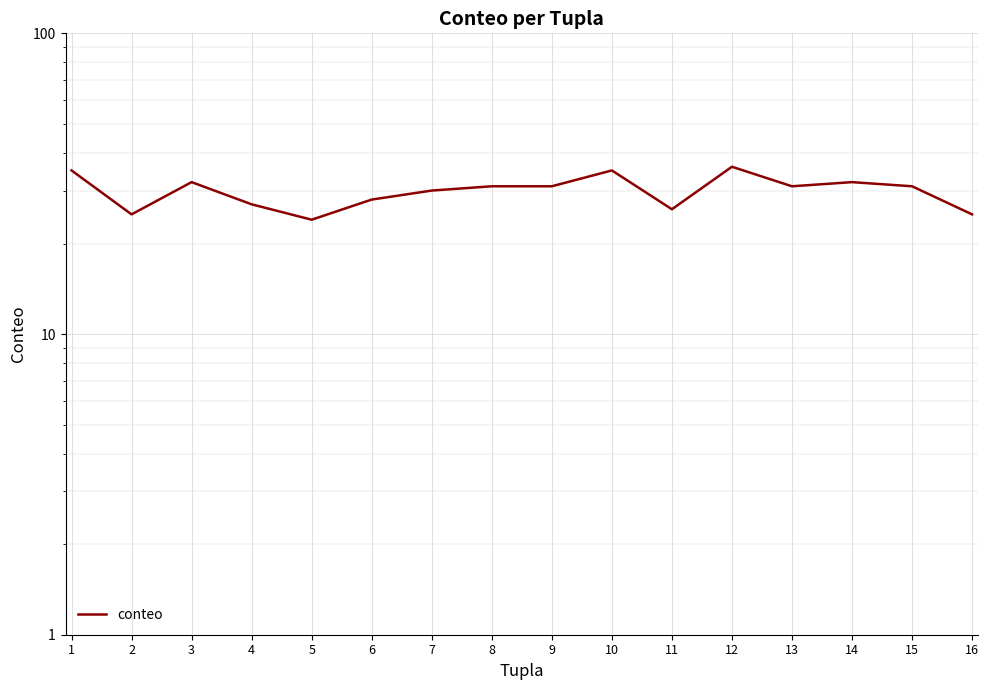

List the labels in order of value, smallest first.

5, 2, 16, 11, 4, 6, 7, 8, 9, 13, 15, 3, 14, 1, 10, 12